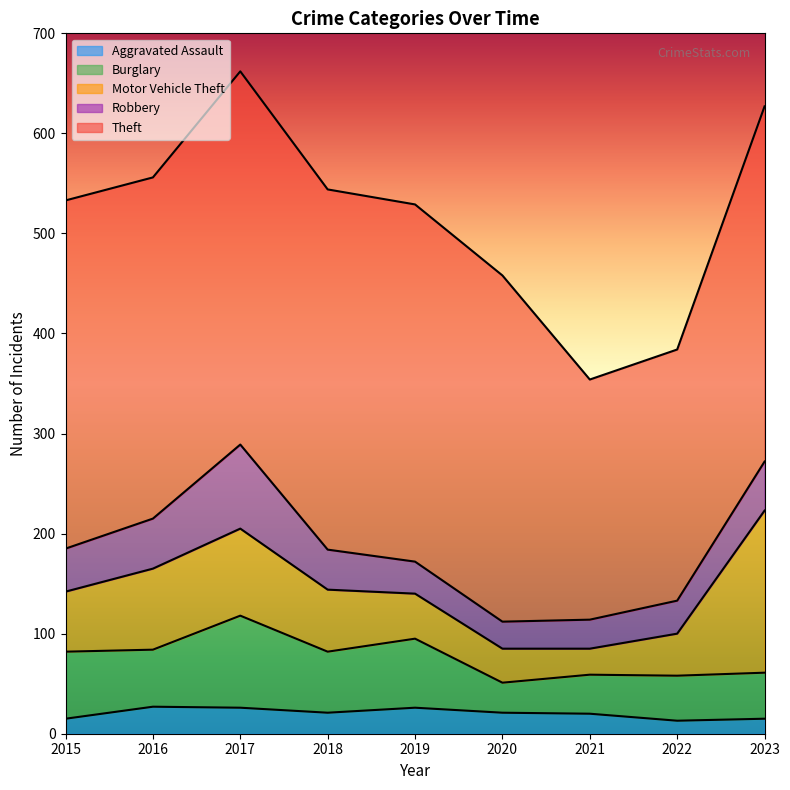

Rank the series at 2016 from highest to lowest value.

Theft, Motor Vehicle Theft, Burglary, Robbery, Aggravated Assault